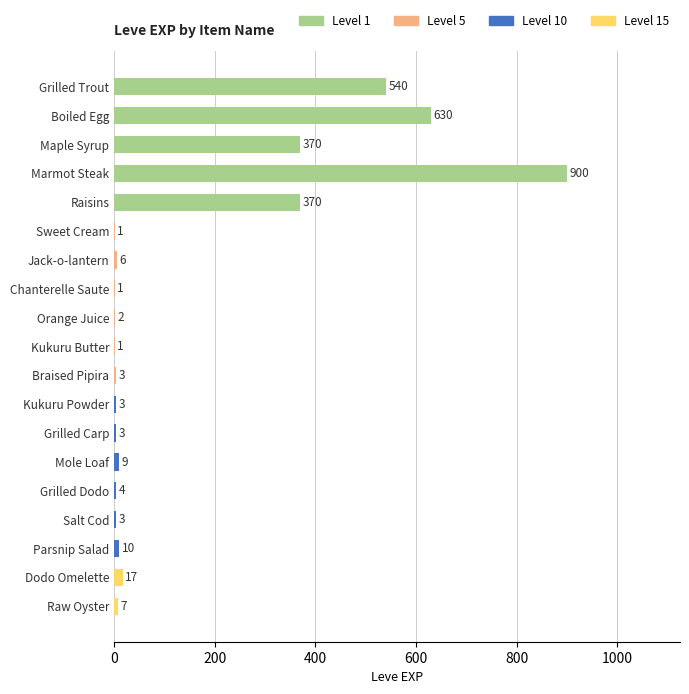

What is the approximate value at Jack-o-lantern, to the nearest 10?

10